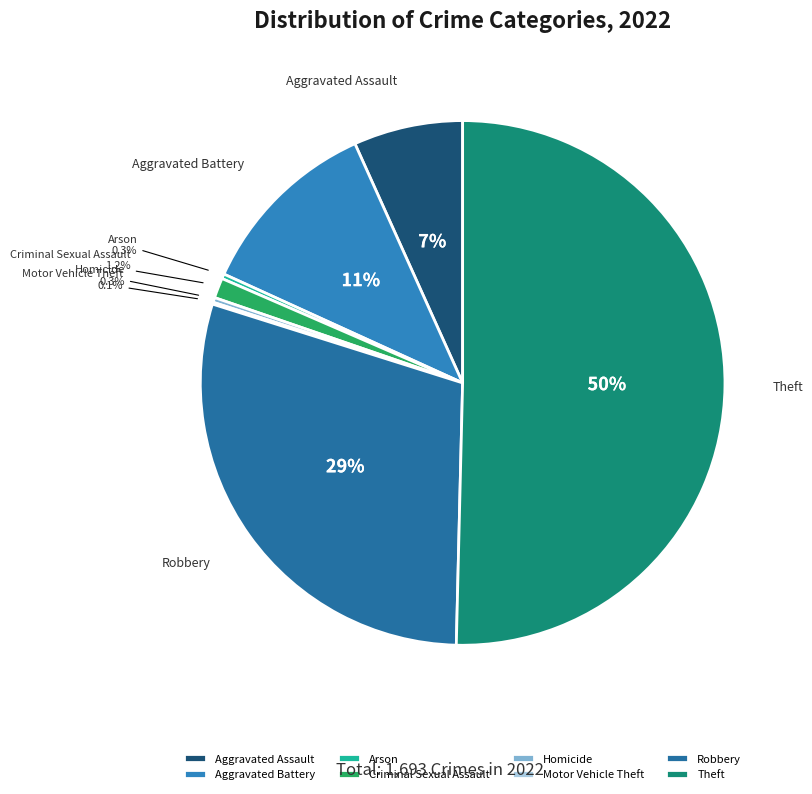

Which category accounts for the majority?

Theft